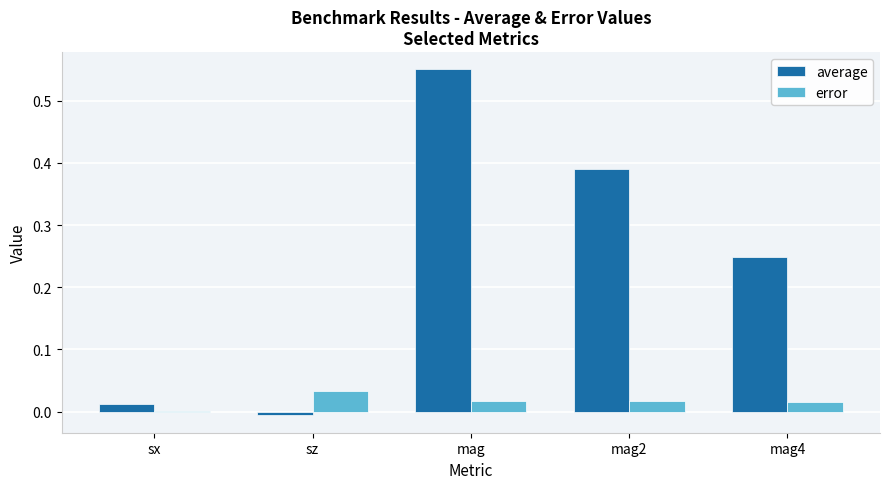

Are the bars horizontal?

No